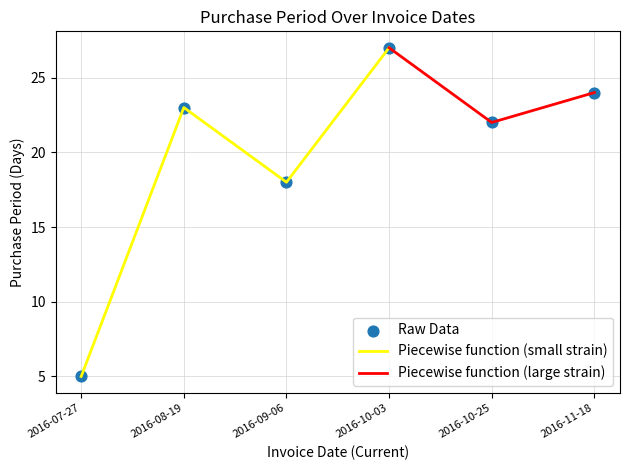

Approximately how many times larger is the value at 2016-09-06 compared to 2016-10-25?

0.8